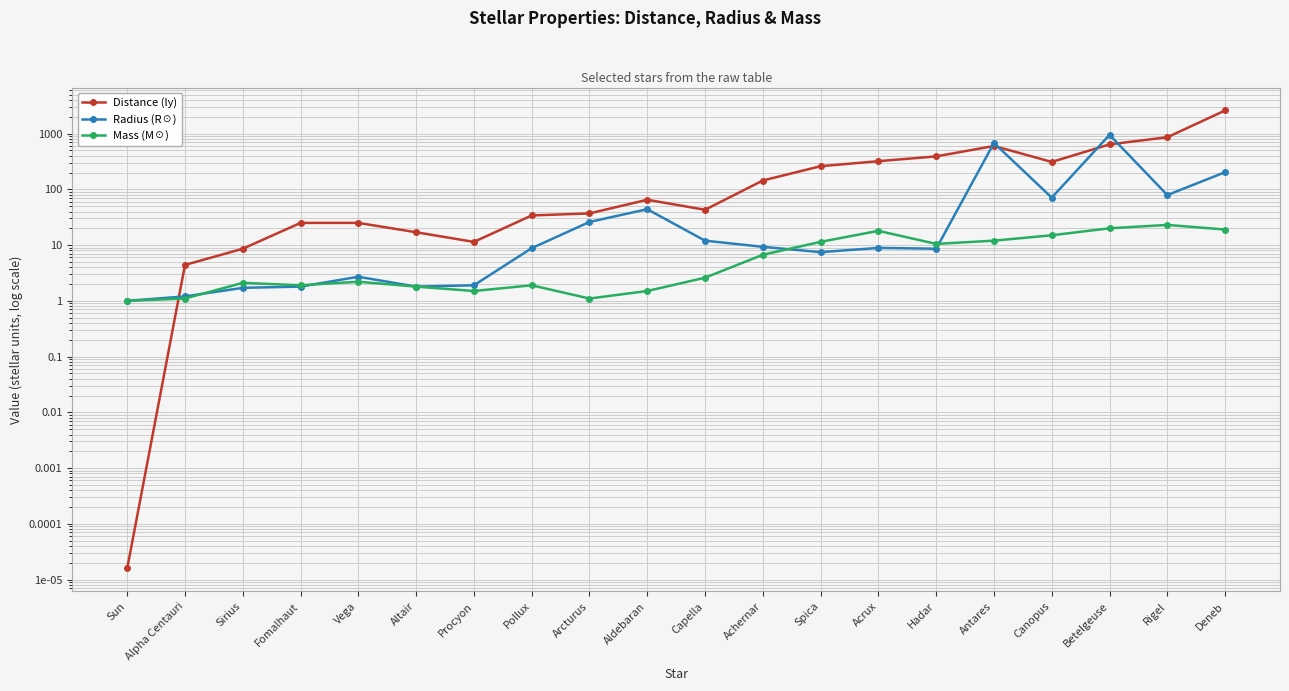

Does the chart display data point markers on the line(s)?

Yes